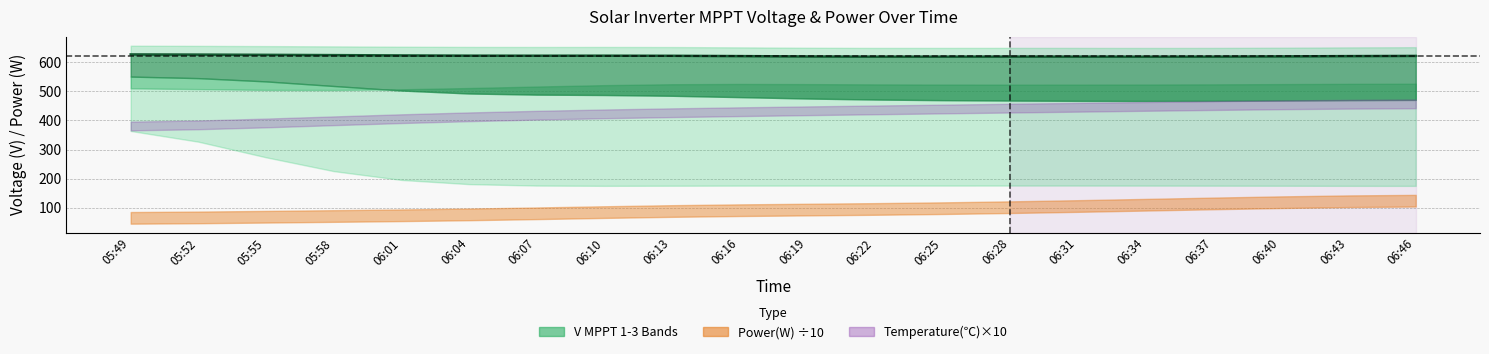

Rank the categories by value from highest to lowest.

05:49, 05:52, 05:55, 05:58, 06:01, 06:04, 06:10, 06:07, 06:13, 06:46, 06:16, 06:43, 06:40, 06:19, 06:28, 06:31, 06:37, 06:25, 06:22, 06:34